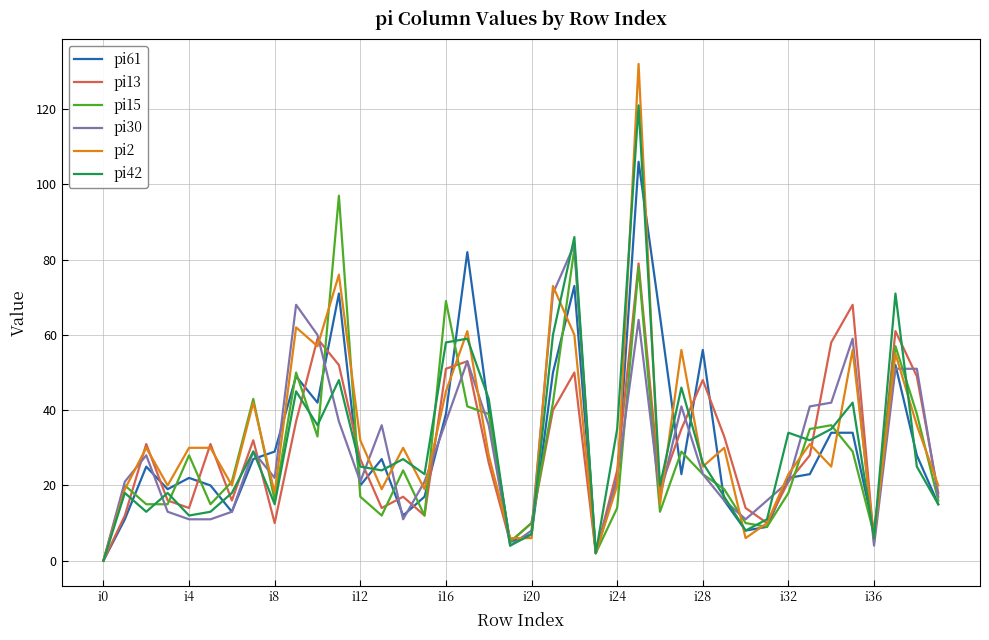

Which series has the widest spread of values?

pi2